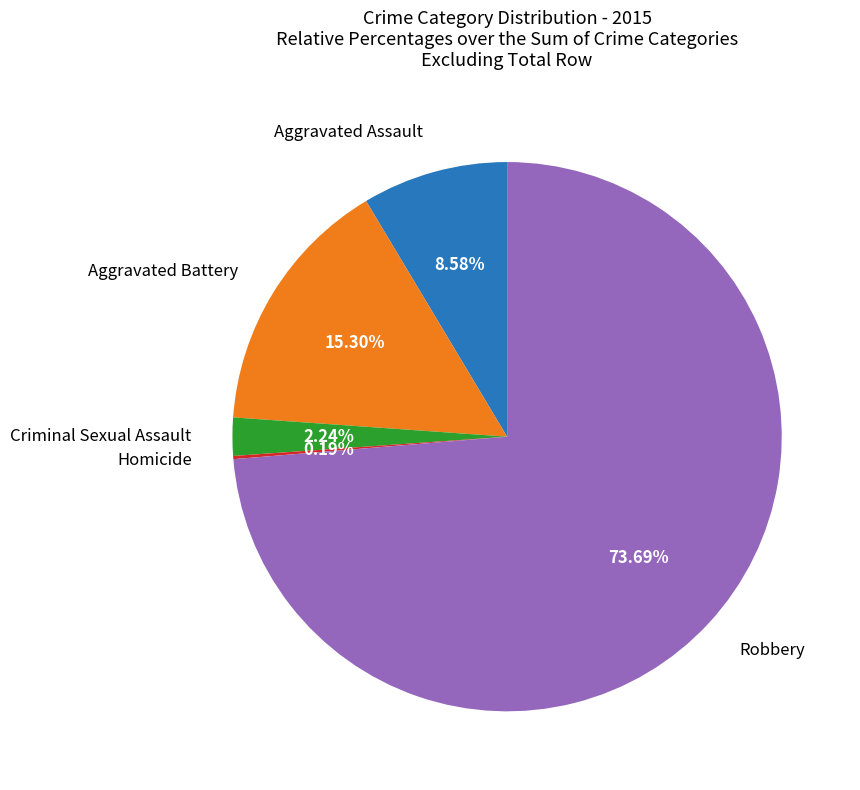

Does any single category account for the majority?

Yes